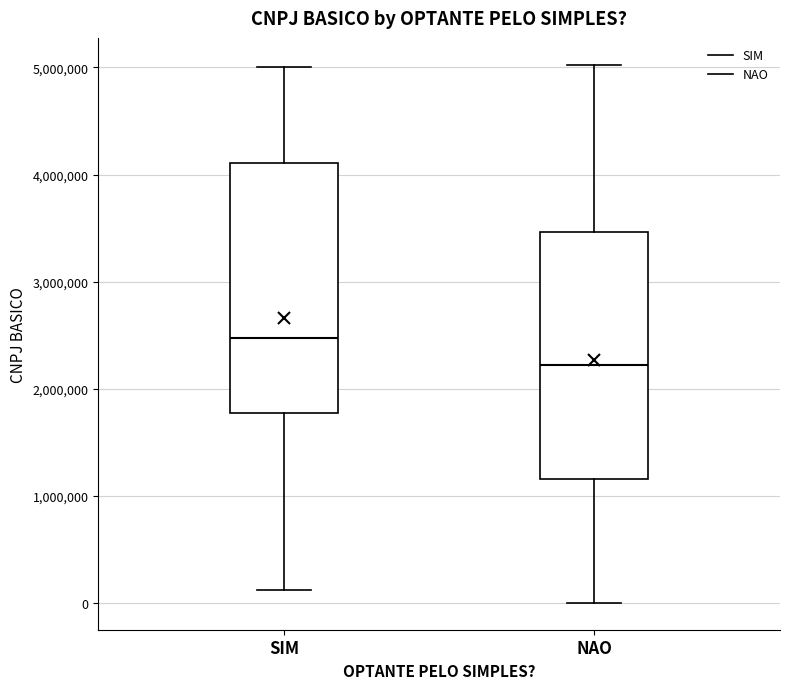

Where does the upper whisker of the box for NAO end on the y-axis? The values are not printed on the chart, so give them approximately, as read against the axis.

5000000